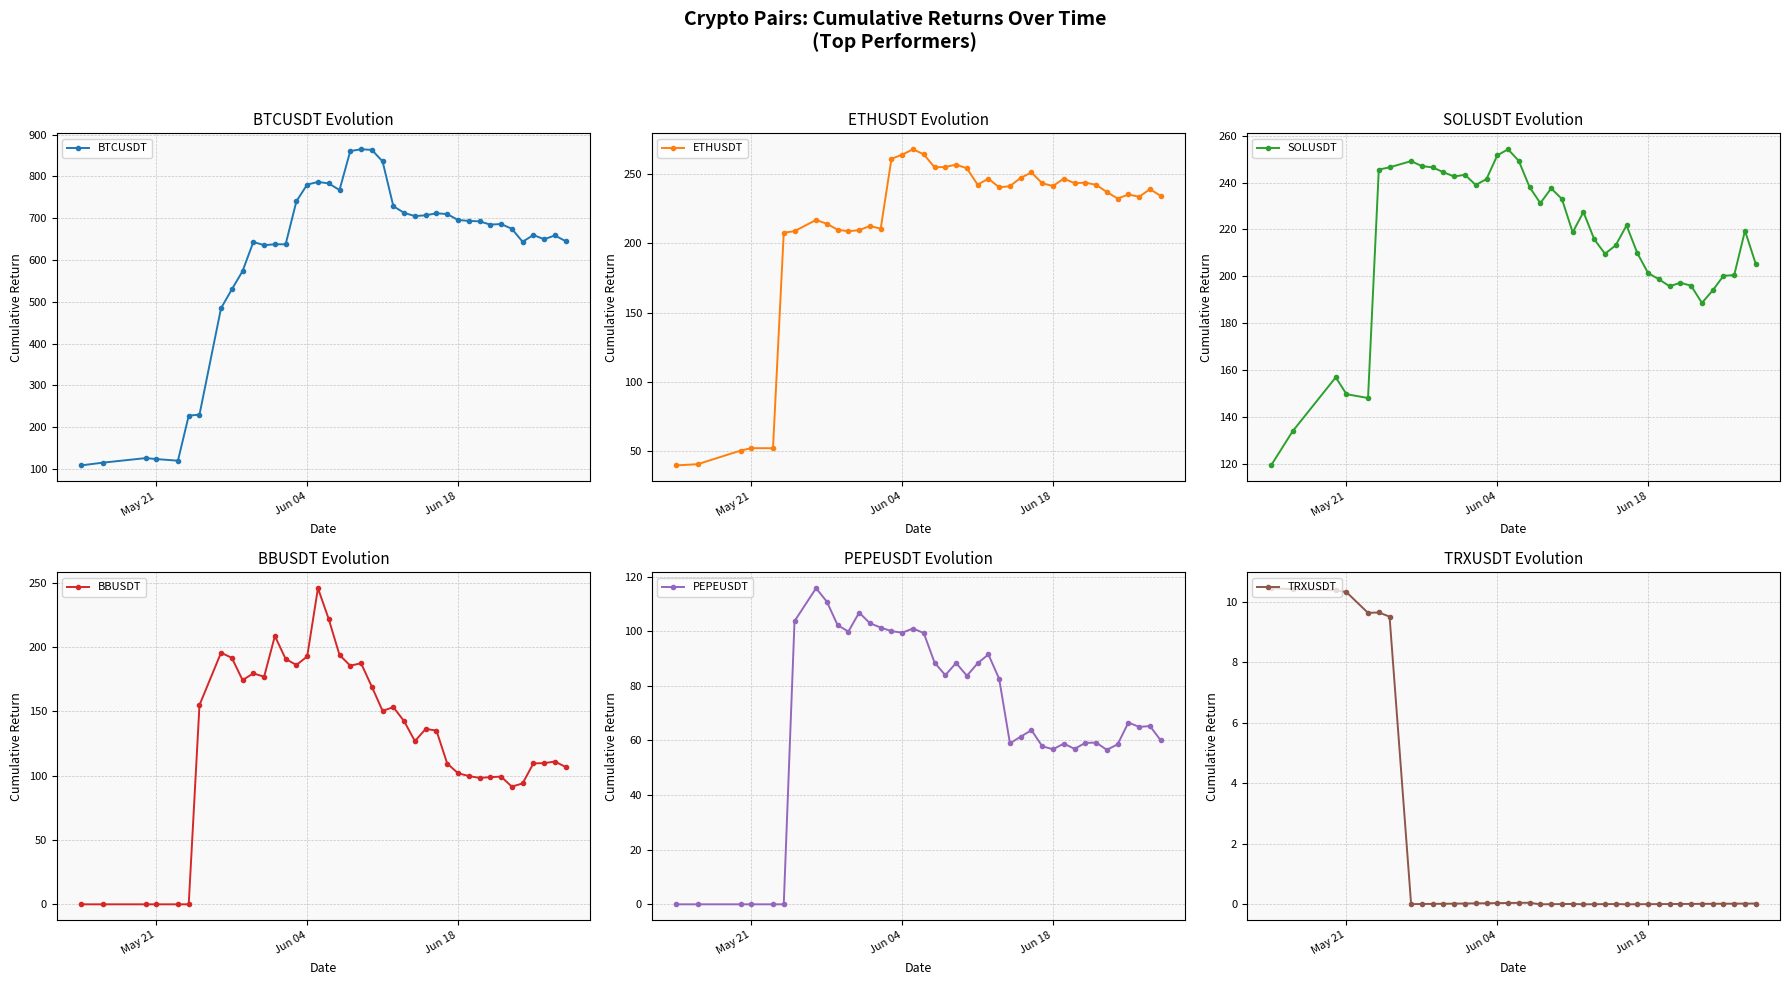

Reading left to right, transcribe all the data shown in this chart.

BTCUSDT: 108.8	115.2	126.2	123.9	120.1	227.7	230.2	484.6	529.6	573.4	643.1	635.4	637.5	637.5	740.5	780.3	786.6	783.2	767.2	860.5	864.7	863.3	835.7	728.6	712.7	704.9	706.9	711.7	709.8	695.6	693.5	692.4	684.6	685.9	674.7	643.5	659.7	649.6	658.6	645.0
ETHUSDT: 39.6	40.5	50.3	52.1	52.0	207.7	208.9	217.0	214.2	209.9	208.8	209.6	212.6	210.7	261.2	264.2	268.1	264.4	255.0	255.3	257.0	254.3	242.5	246.8	240.6	241.4	247.4	251.3	243.5	241.5	246.9	243.6	244.0	242.4	237.2	232.5	235.4	233.8	239.2	234.4
SOLUSDT: 119.3	133.8	156.8	149.7	148.0	245.5	246.5	249.1	247.0	246.5	244.4	242.6	243.3	238.9	241.5	251.6	254.2	249.2	238.0	231.2	237.5	233.0	218.7	227.4	215.8	209.6	213.2	221.7	209.9	201.4	198.7	195.7	197.3	195.9	188.6	193.9	200.2	200.5	219.4	205.2
BBUSDT: 0.0	0.0	0.0	0.0	0.0	0.0	155.0	195.7	191.7	174.4	179.6	177.0	208.7	190.8	186.1	192.8	245.8	221.8	193.9	185.6	187.5	169.3	150.5	153.3	142.4	126.9	136.4	135.1	109.5	102.0	99.8	98.3	98.9	99.3	91.5	94.0	109.6	109.8	111.0	106.8
PEPEUSDT: 0.0	0.0	0.0	0.0	0.0	0.0	103.7	115.8	110.9	102.3	99.9	106.8	103.0	101.4	100.0	99.5	101.0	99.4	88.5	83.9	88.4	83.7	88.3	91.5	82.6	59.0	61.4	63.8	57.9	56.8	58.9	56.9	59.1	59.2	56.6	58.6	66.6	65.0	65.3	60.1
TRXUSDT: 10.5	10.4	10.4	10.3	9.6	9.7	9.5	0.0	0.0	0.0	0.0	0.0	0.0	0.0	0.0	0.0	0.0	0.0	0.1	0.0	0.0	0.0	0.0	0.0	0.0	0.0	0.0	0.0	0.0	0.0	0.0	0.0	0.0	0.0	0.0	0.0	0.0	0.0	0.0	0.0